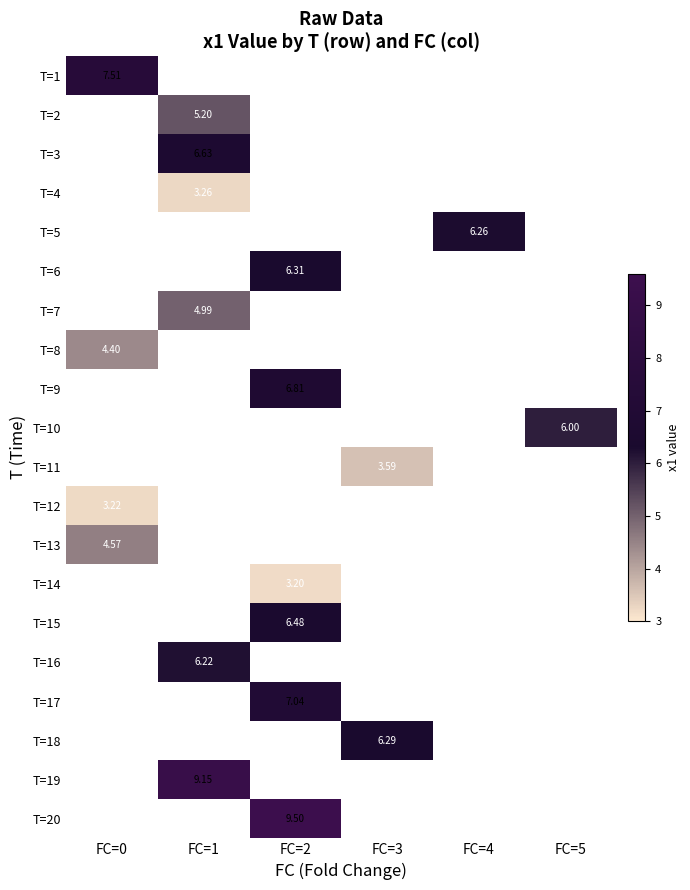

At how many categories does at least one series exceed 7?

3